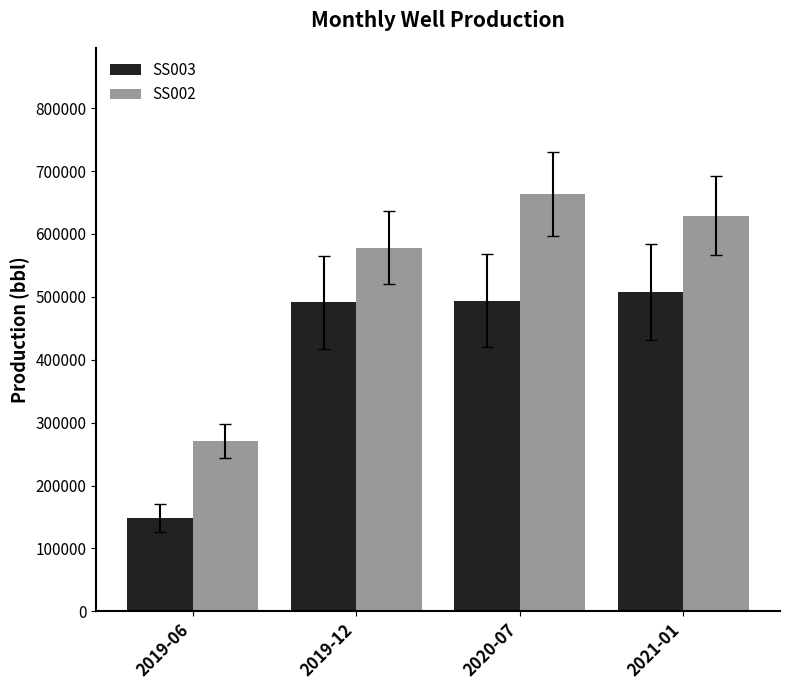

Which series has the largest total across all categories?

SS002